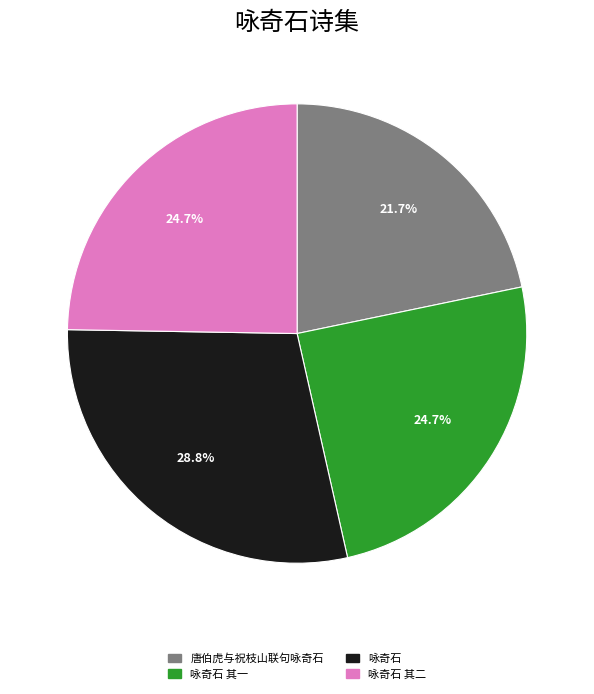

Is there a majority slice in this chart?

No